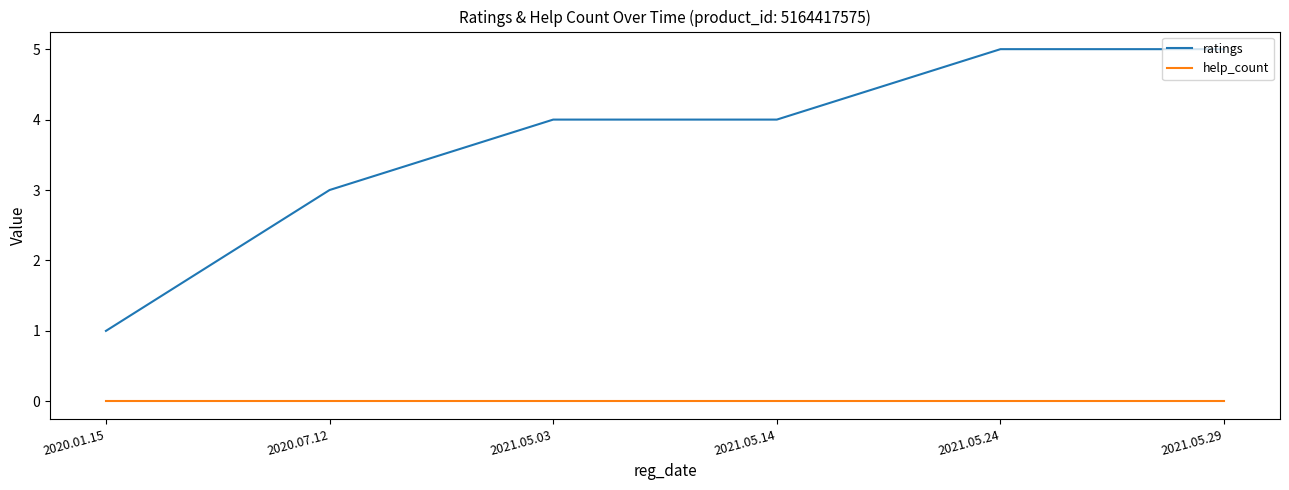

At 2021.05.03, list the series in order from smallest to largest.

help_count, ratings